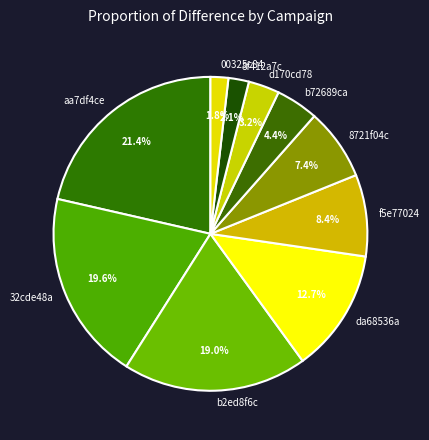

Does d170cd78 represent more than half of the total?

No